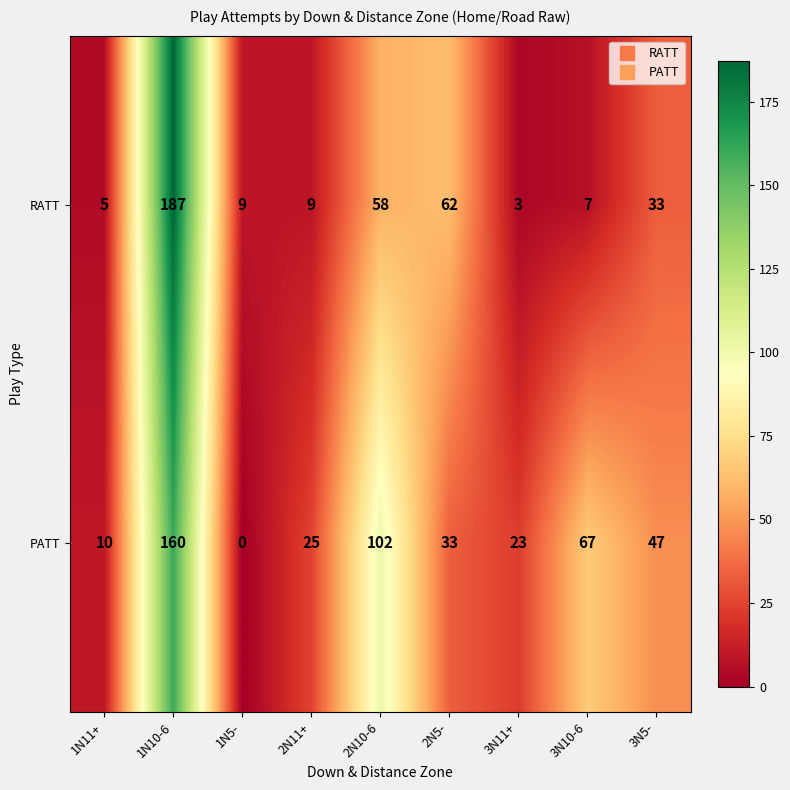

True or false: PATT has a value of 67 at 3N10-6.

True